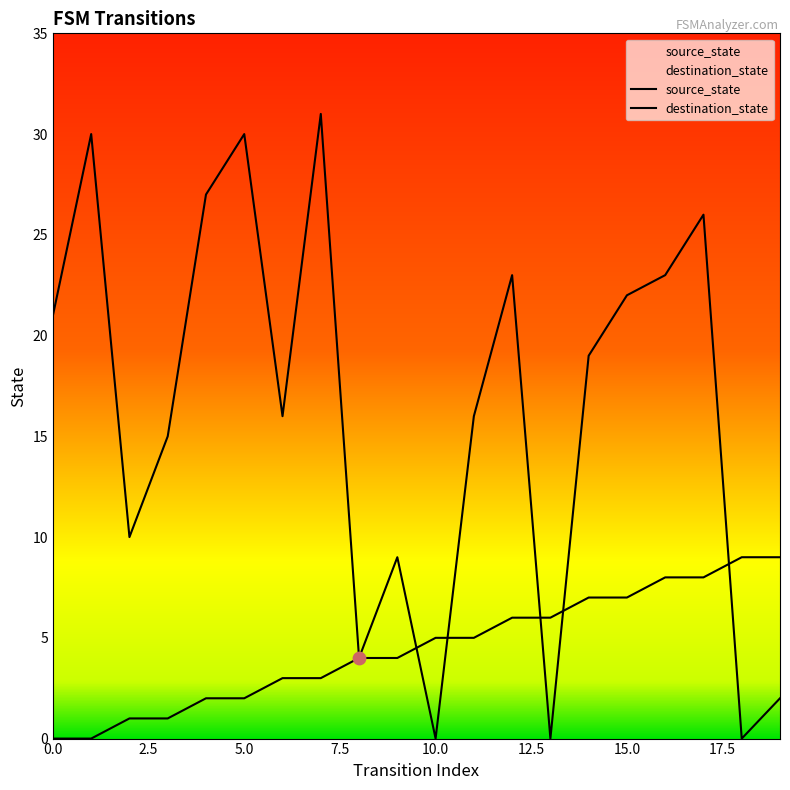

Is the value of destination_state at 9 greater than the value of source_state at 19?

No